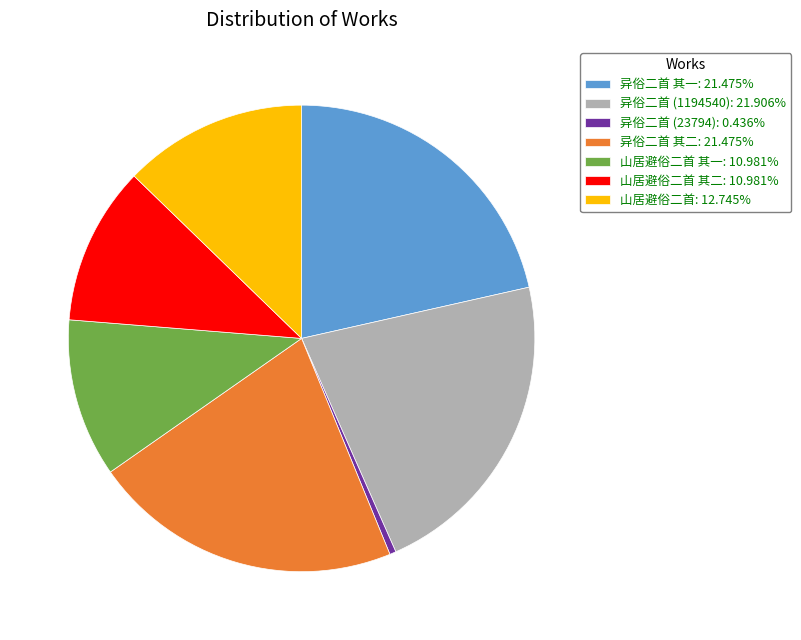

What is the ratio of the value at 山居避俗二首: 12.745% to the value at 异俗二首 (23794): 0.436%?

29.2